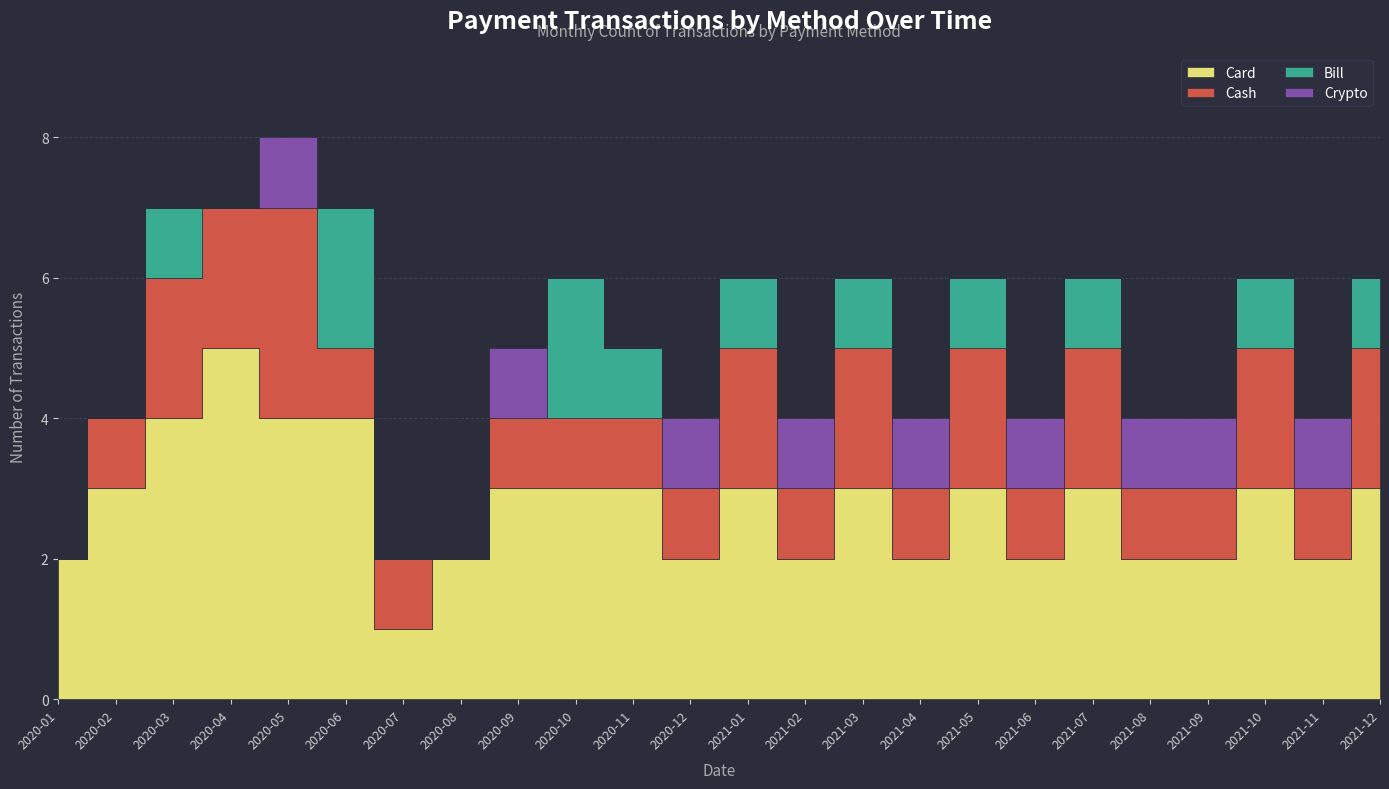

True or false: Cash has more than 2 interior local peaks.

True